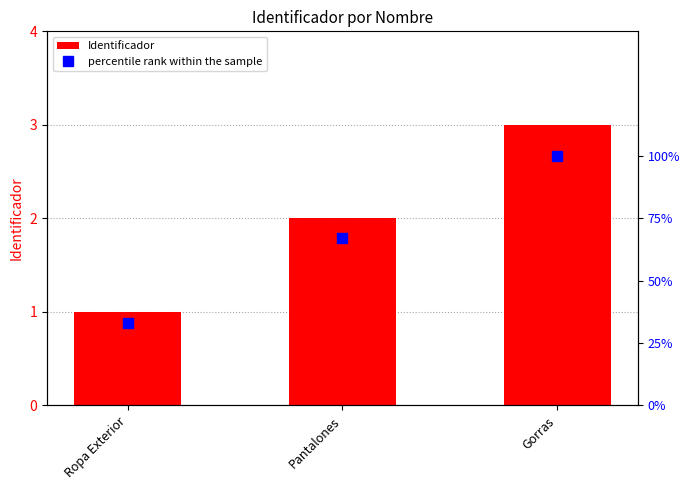

At how many categories does at least one series exceed 51?

2